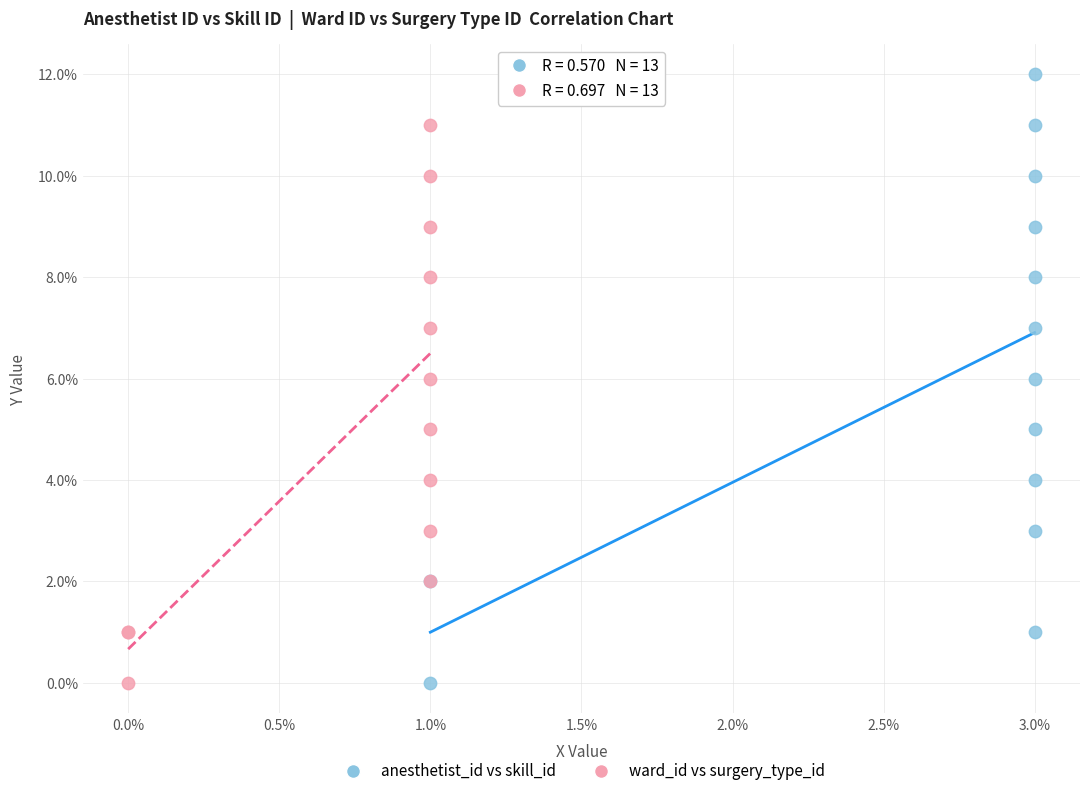

Which series has the largest Y range (max minus min)?

anesthetist_id vs skill_id